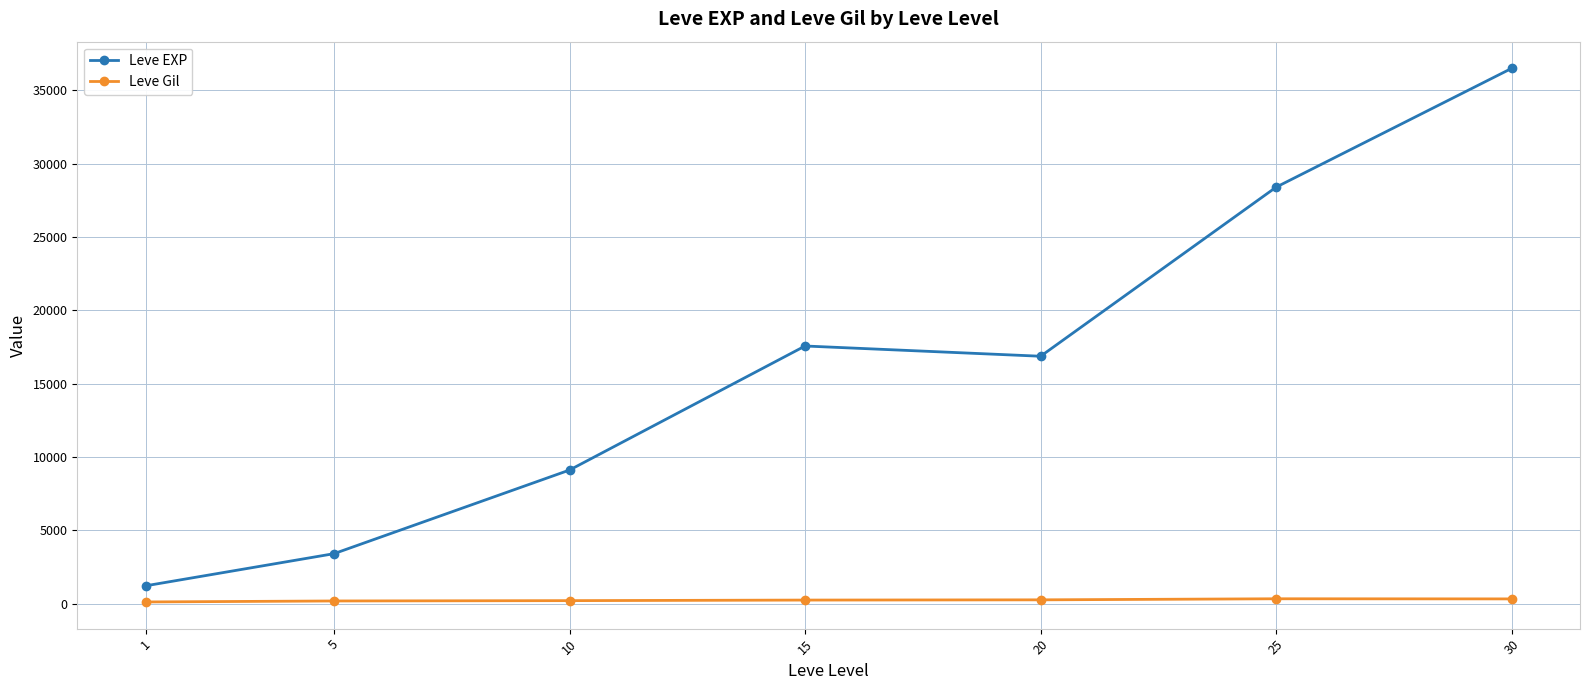

At which label does Leve EXP reach its peak?

30